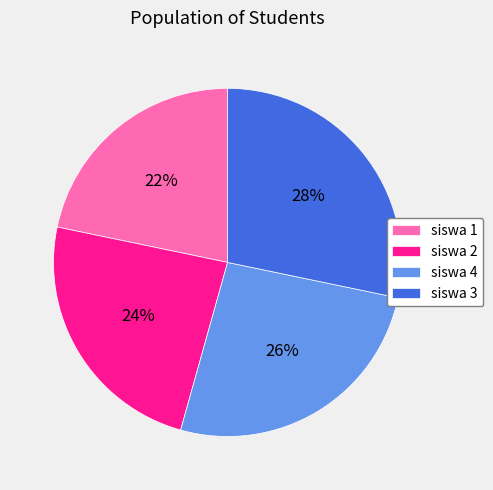

To the nearest percent, what is the difference between the siswa 3 and siswa 4 slice percentages?

2%